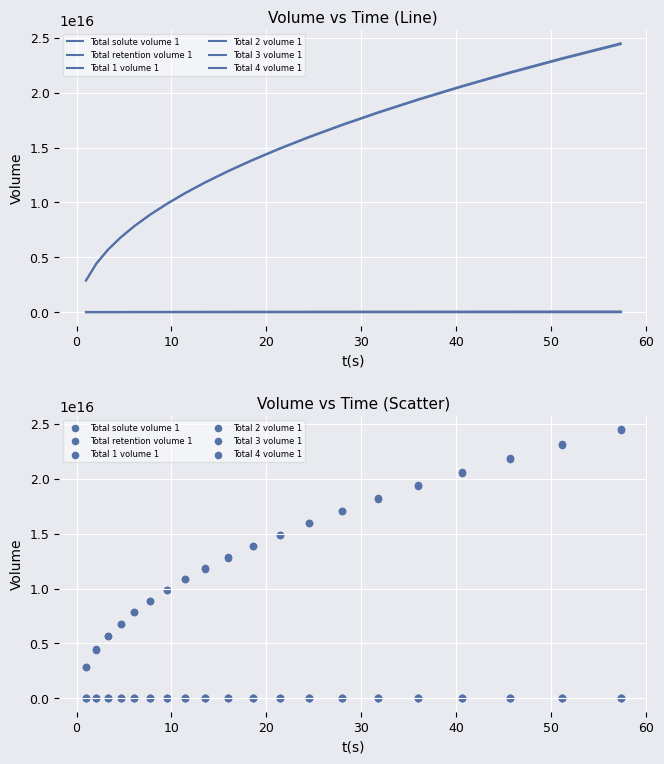

Is the value of Total 1 volume 1 at −10 greater than the value of Total 2 volume 1 at 11?

Yes